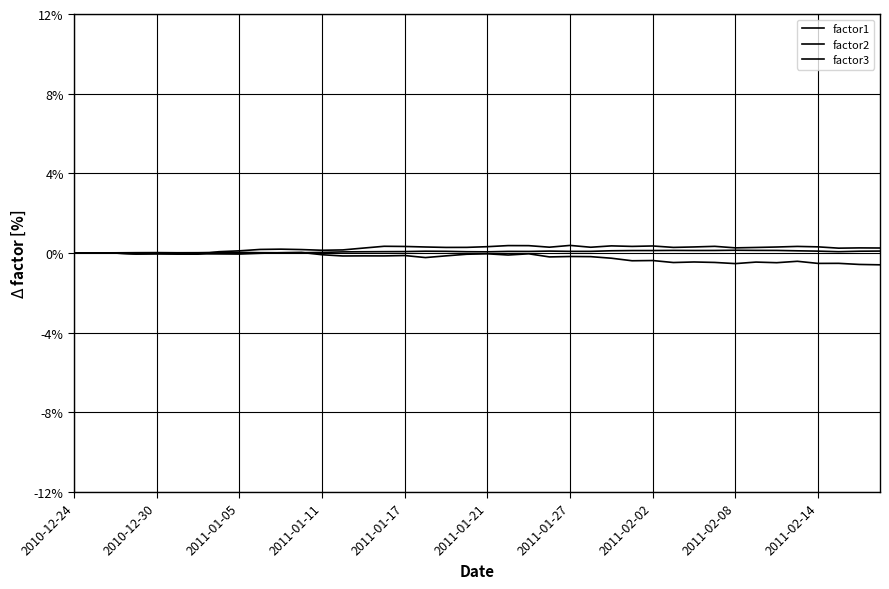

How many interior local valleys does the factor2 series have?

12